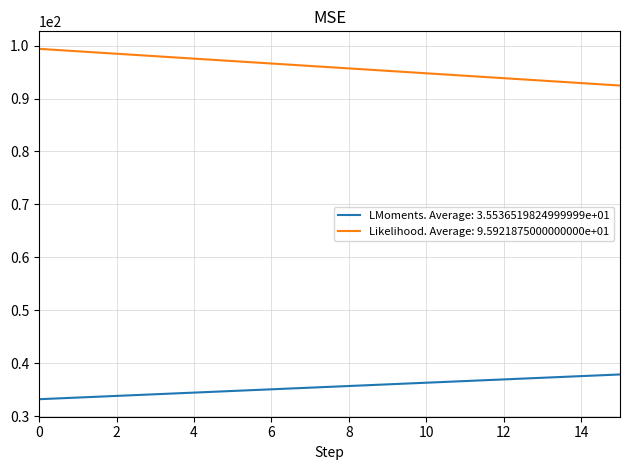

Which series has the largest total across all categories?

Likelihood. Average: 9.5921875000000000e+01